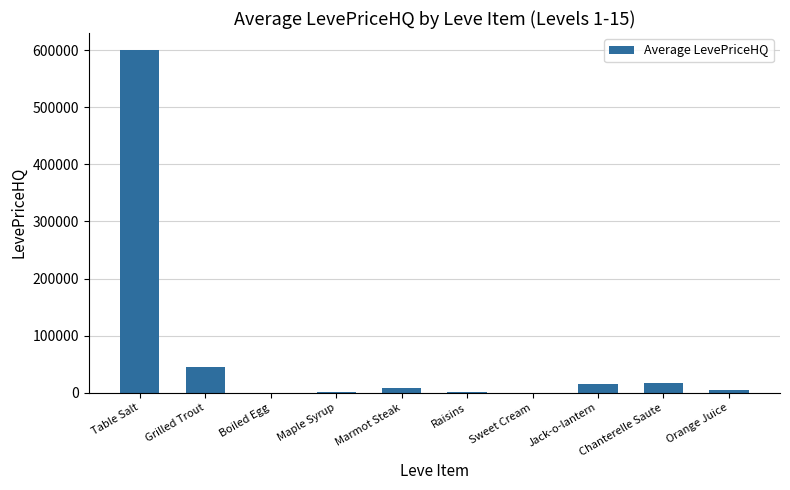

Which has a higher value, Maple Syrup or Jack-o-lantern?

Jack-o-lantern